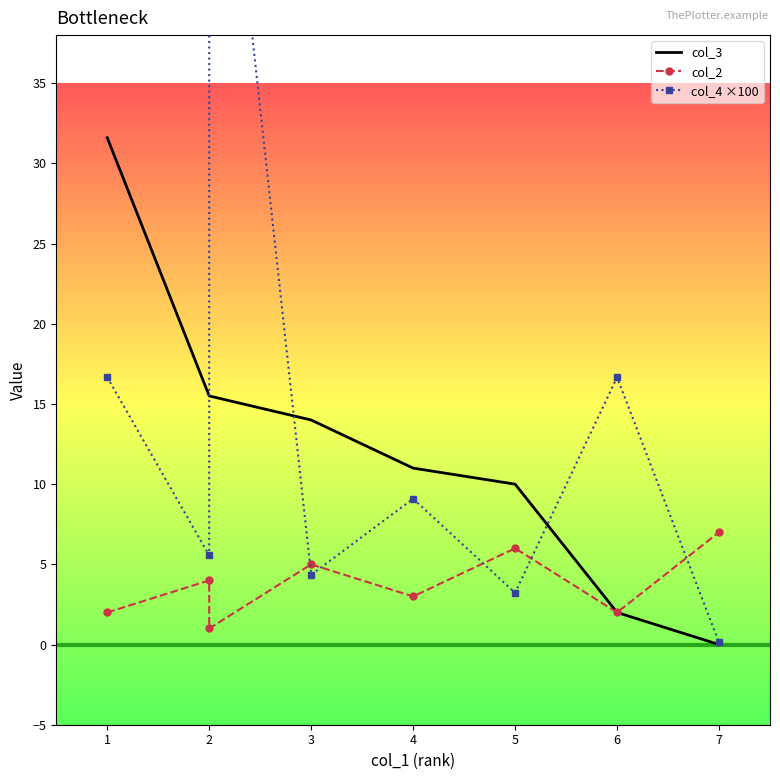

After their last crossing, which series has the higher values: col_2 or col_4 ×100?

col_2